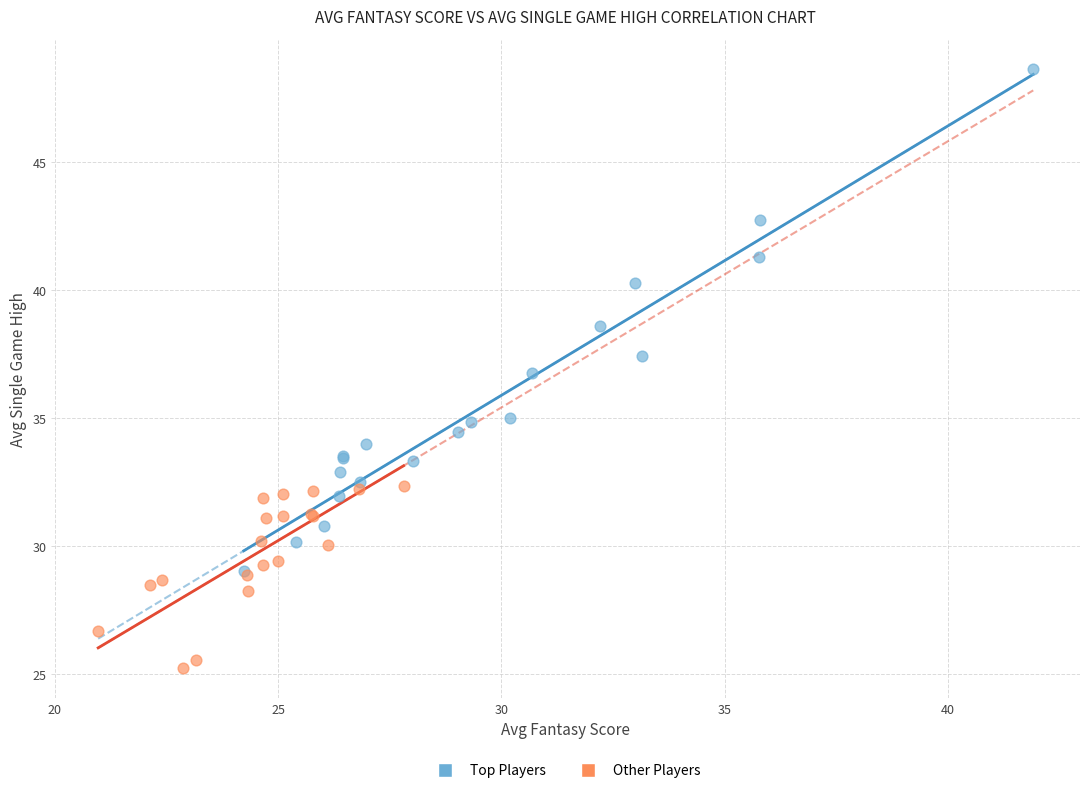

Which series reaches the minimum Y coordinate?

Other Players